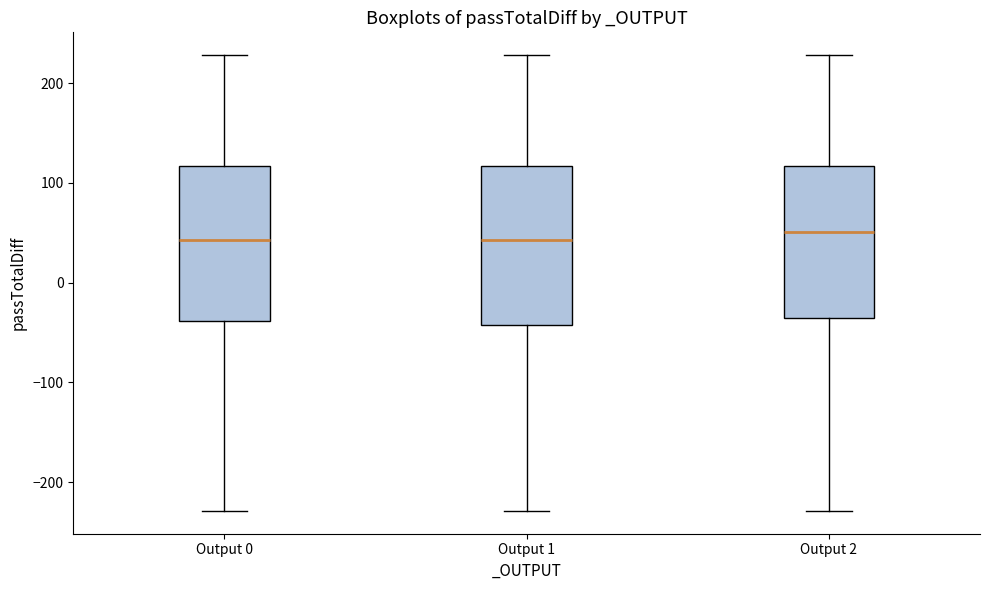

Where is the lower edge of the box for Output 2 on the y-axis? The values are not printed on the chart, so give them approximately, as read against the axis.

-40